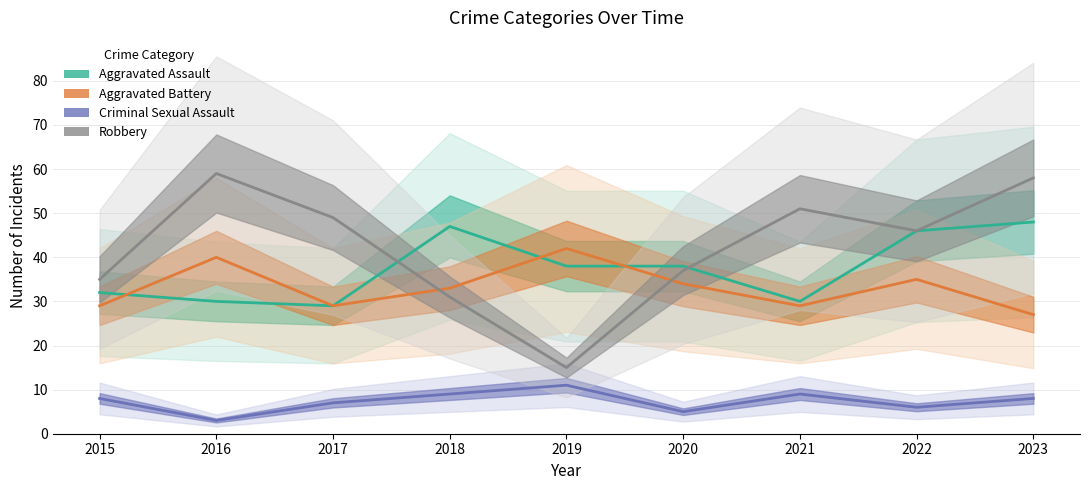

Reading left to right, what are all the values shown in this chart?

Aggravated Assault: 32	30	29	47	38	38	30	46	48
Aggravated Battery: 29	40	29	33	42	34	29	35	27
Criminal Sexual Assault: 8	3	7	9	11	5	9	6	8
Robbery: 35	59	49	31	15	37	51	46	58